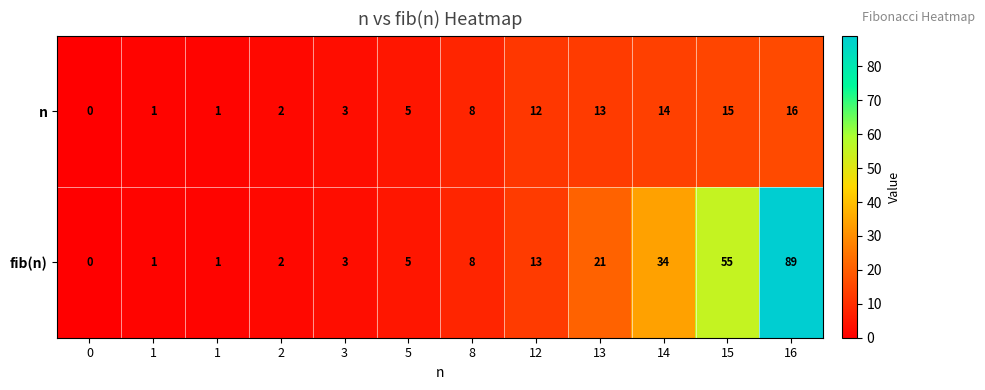

Between 13 and 1, which is larger?

13